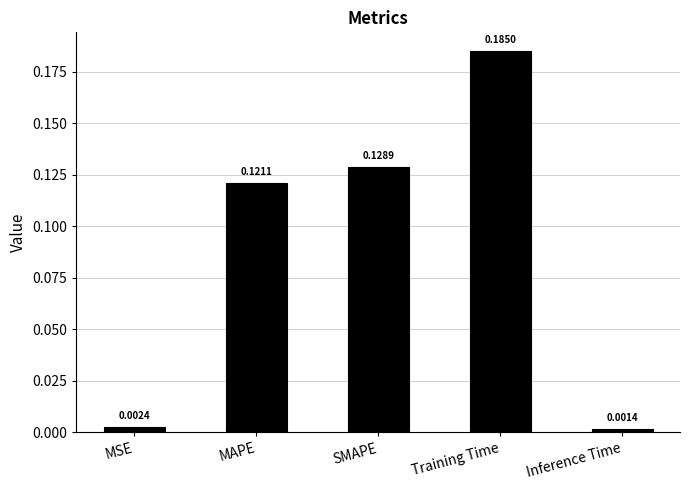

What is the label of the 3rd bar from the right?

SMAPE